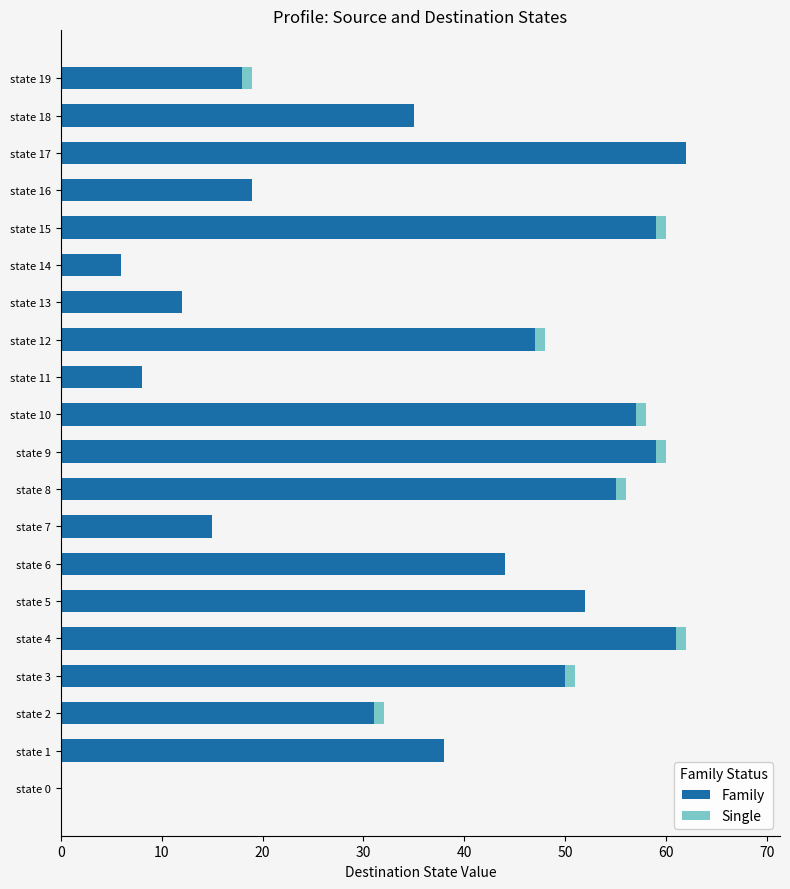

What is the sum of all Family values?

728